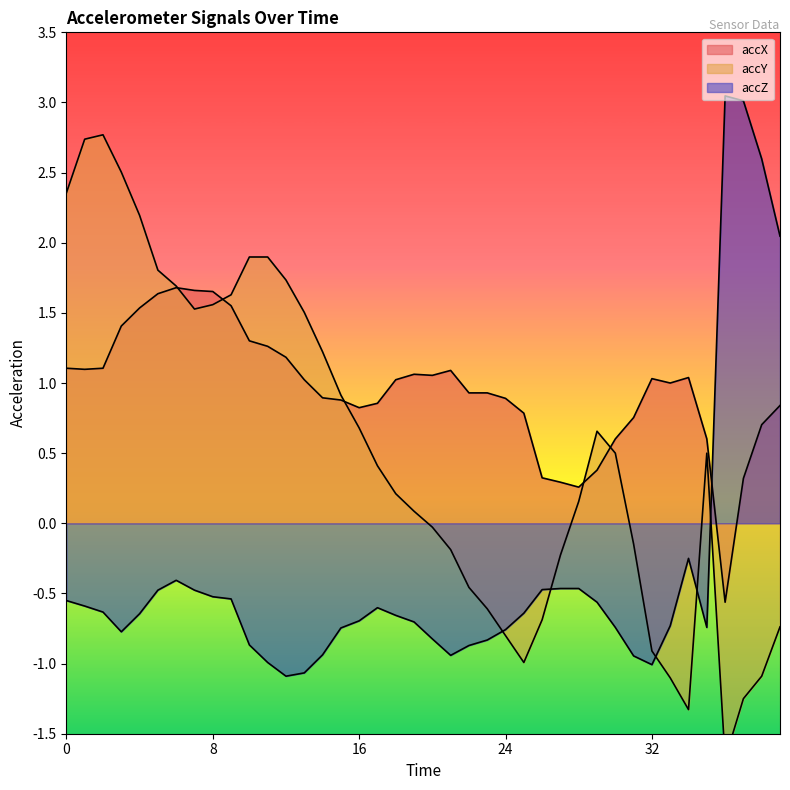

Which series ends up on top after the final intersection of accZ and accY?

accZ